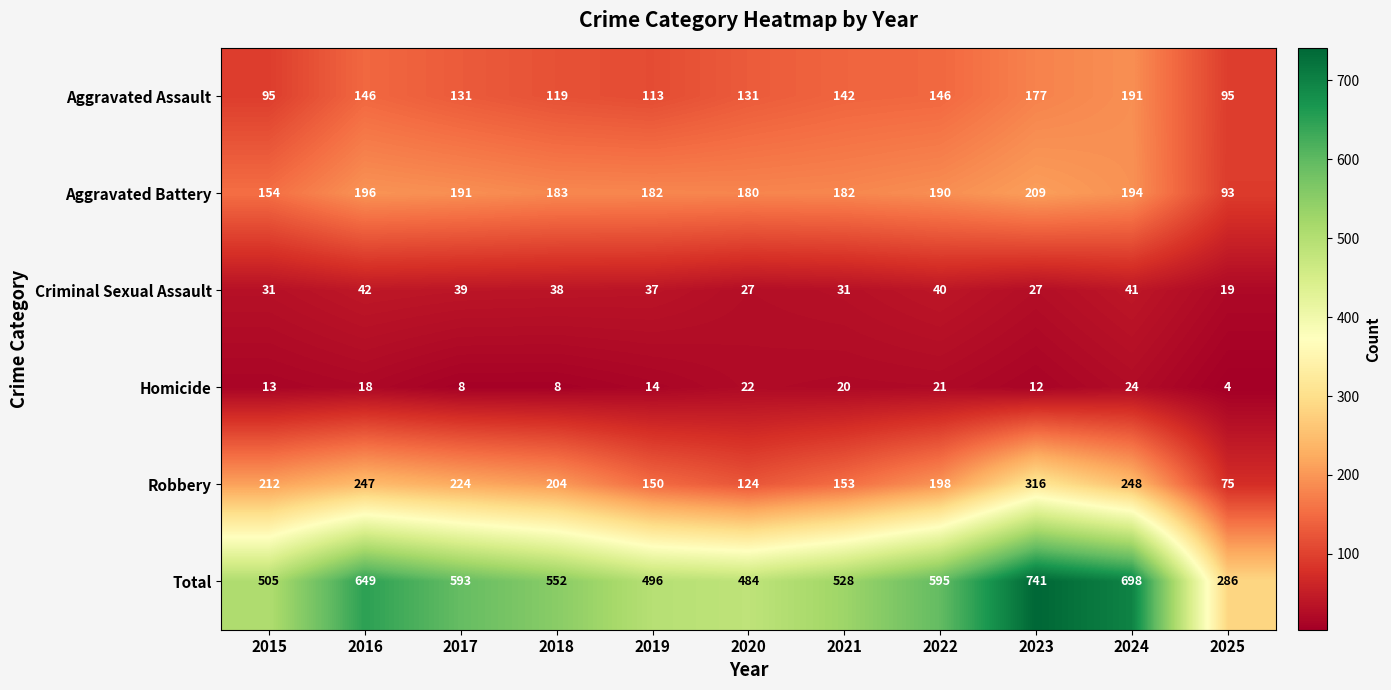

Between 2015 and 2016, which series saw the biggest shift?

Total